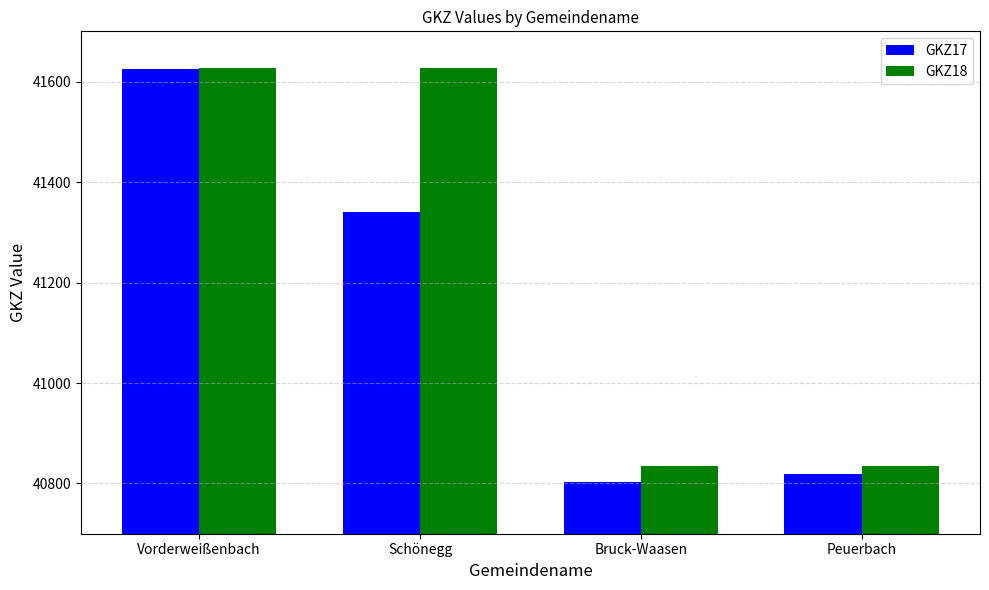

What is the maximum value shown in the chart?

41628